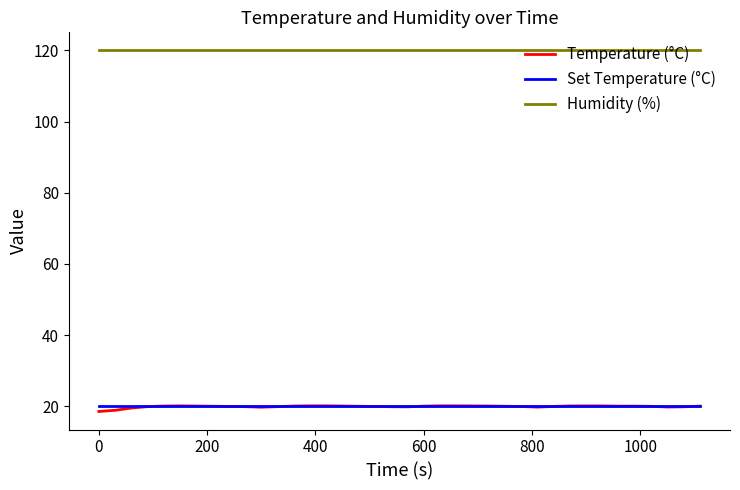

True or false: Humidity (%) and Temperature (°C) intersect in this chart.

False